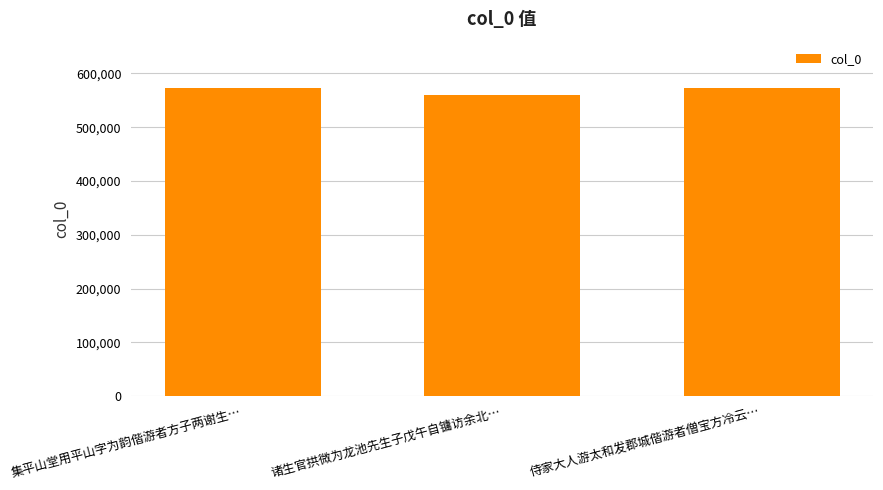

What is the smallest value displayed?

559281